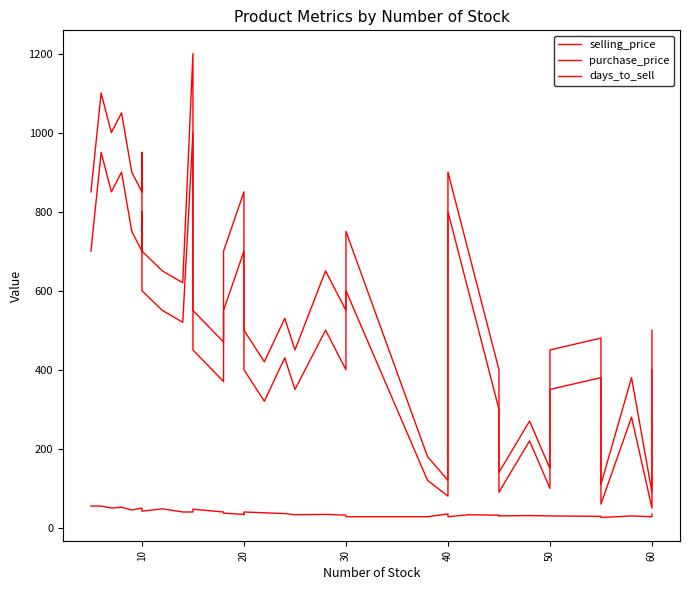

Reading left to right, what are all the values shown in this chart?

selling_price: 850	1100	1000	1050	900	850	950	700	650	620	1200	600	550	470	700	850	800	650	500	420	530	450	650	550	750	180	120	900	700	400	140	270	150	250	450	480	110	380	90	500
purchase_price: 700	950	850	900	750	700	800	600	550	520	1000	500	450	370	550	700	650	500	400	320	430	350	500	400	600	120	80	800	600	300	90	220	100	200	350	380	60	280	50	400
days_to_sell: 55	55	50	52	45	50	50	42	48	40	40	45	47	40	37	34	33	37	40	38	36	33	34	32	28	28	35	28	33	32	30	31	30	30	30	29	26	30	28	35